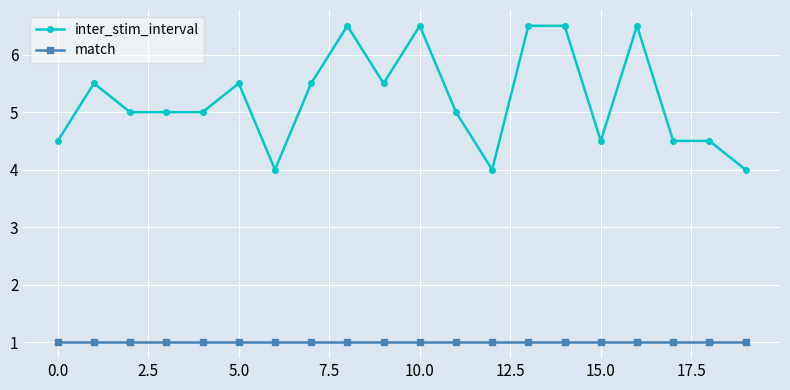

True or false: inter_stim_interval and match intersect in this chart.

False